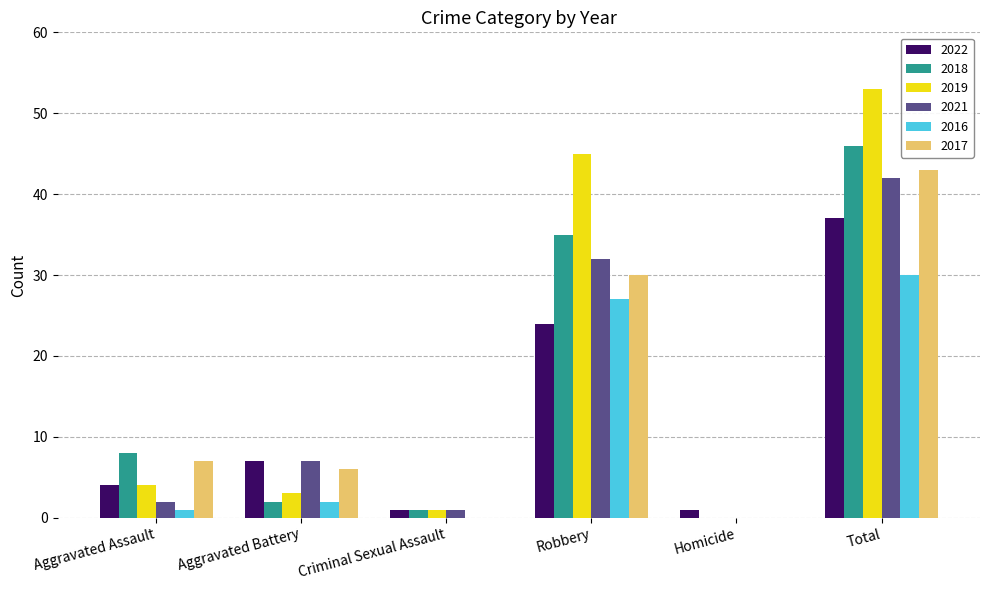

Which category has the highest value in the 2016 series?

Total